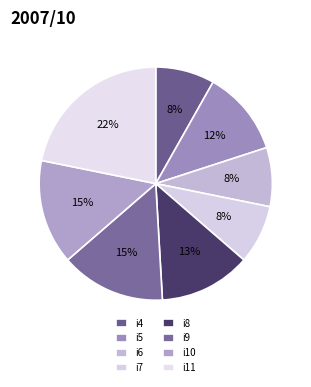

To the nearest percent, what is the average slice percentage?

12%